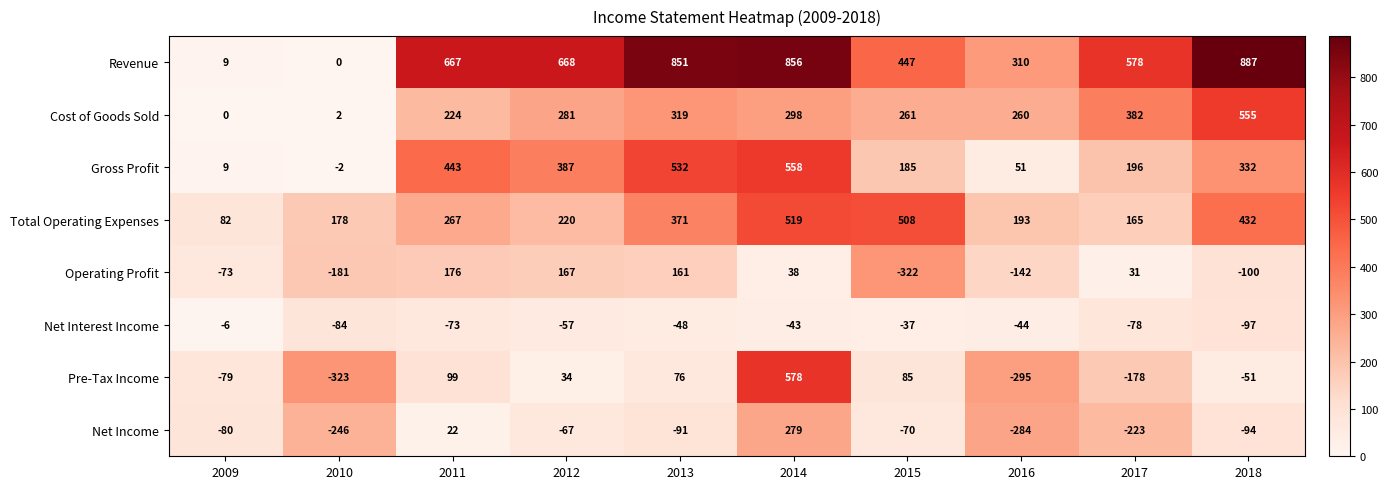

What is the difference between the maximum and minimum values in the Pre-Tax Income series?

901